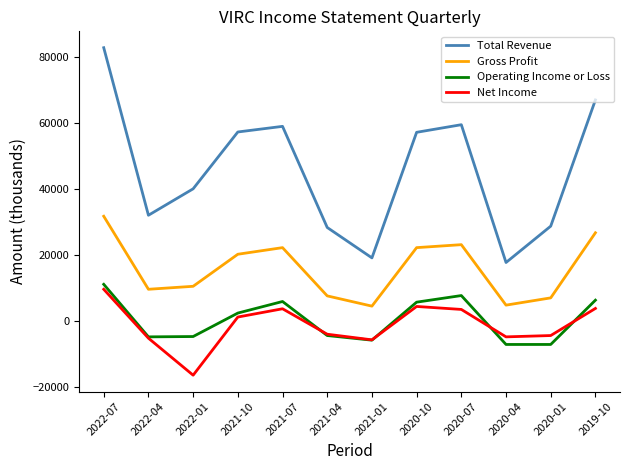

True or false: Total Revenue and Gross Profit cross at least once.

False